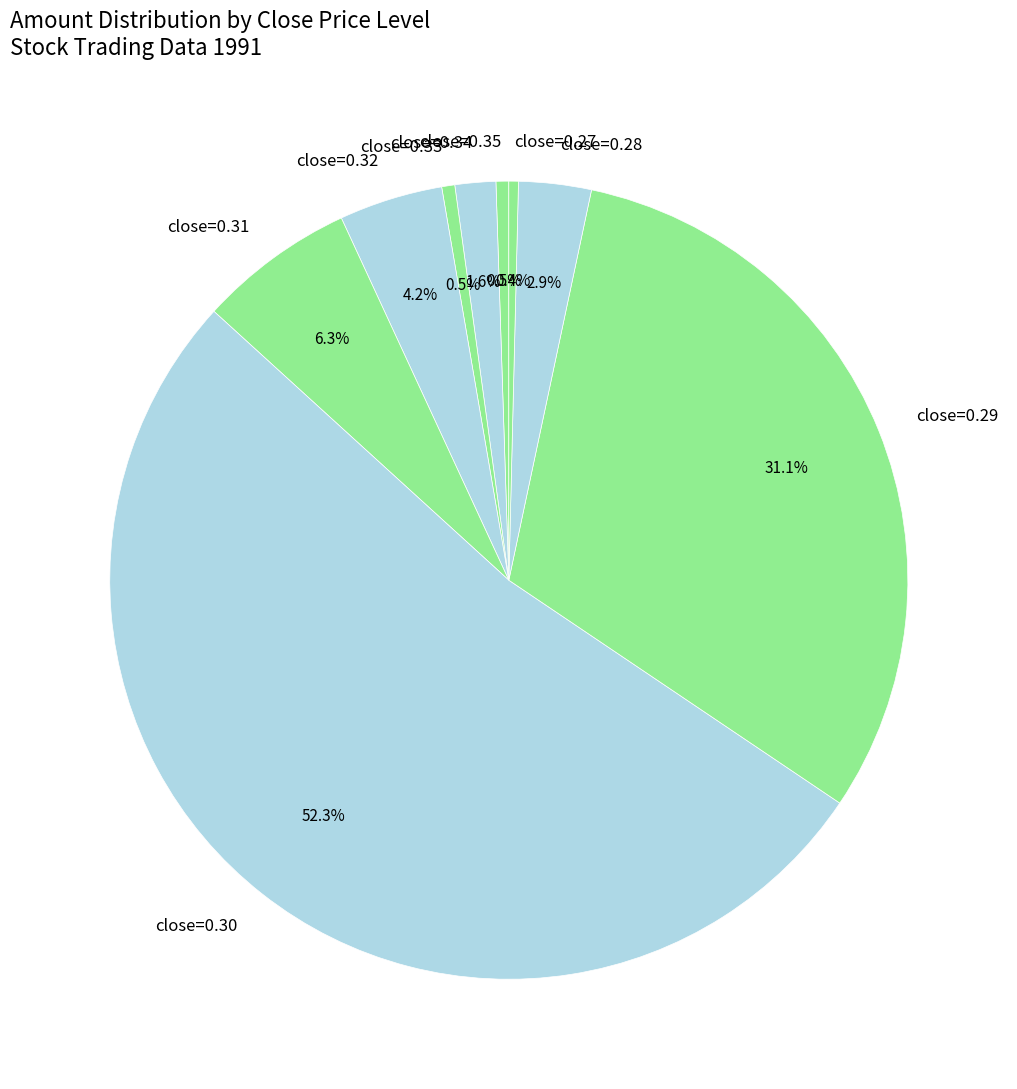

What is the largest slice in the pie chart?

close=0.30